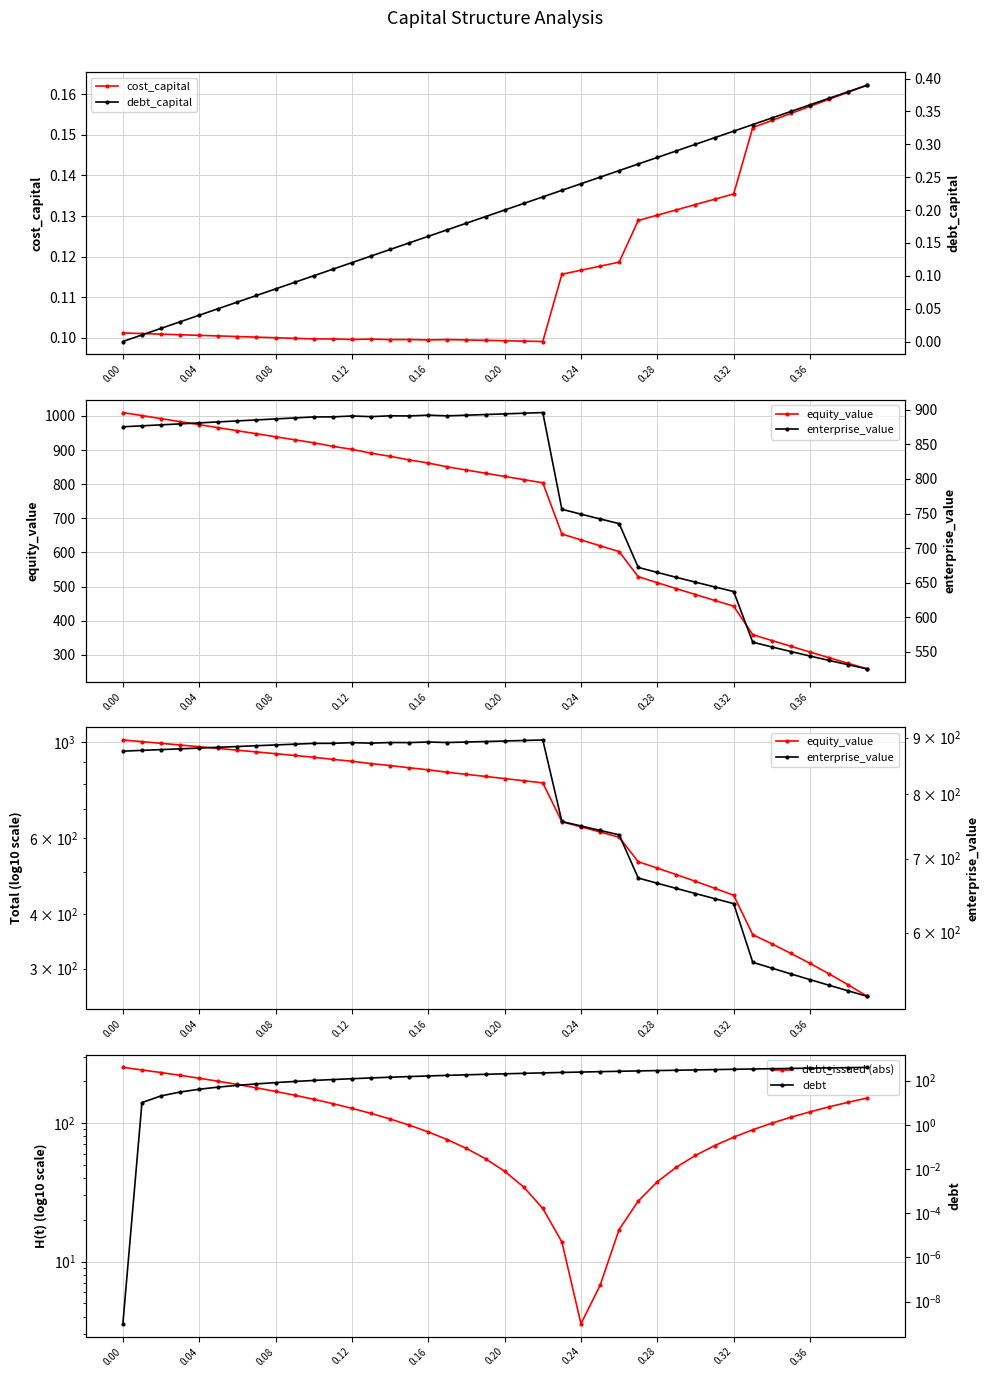

How many data points in enterprise_value are above 879?

20